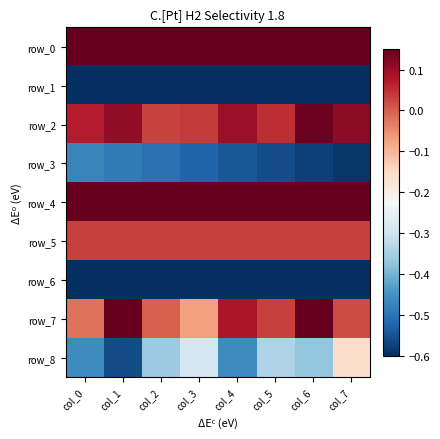

How many data points does each series have?

8